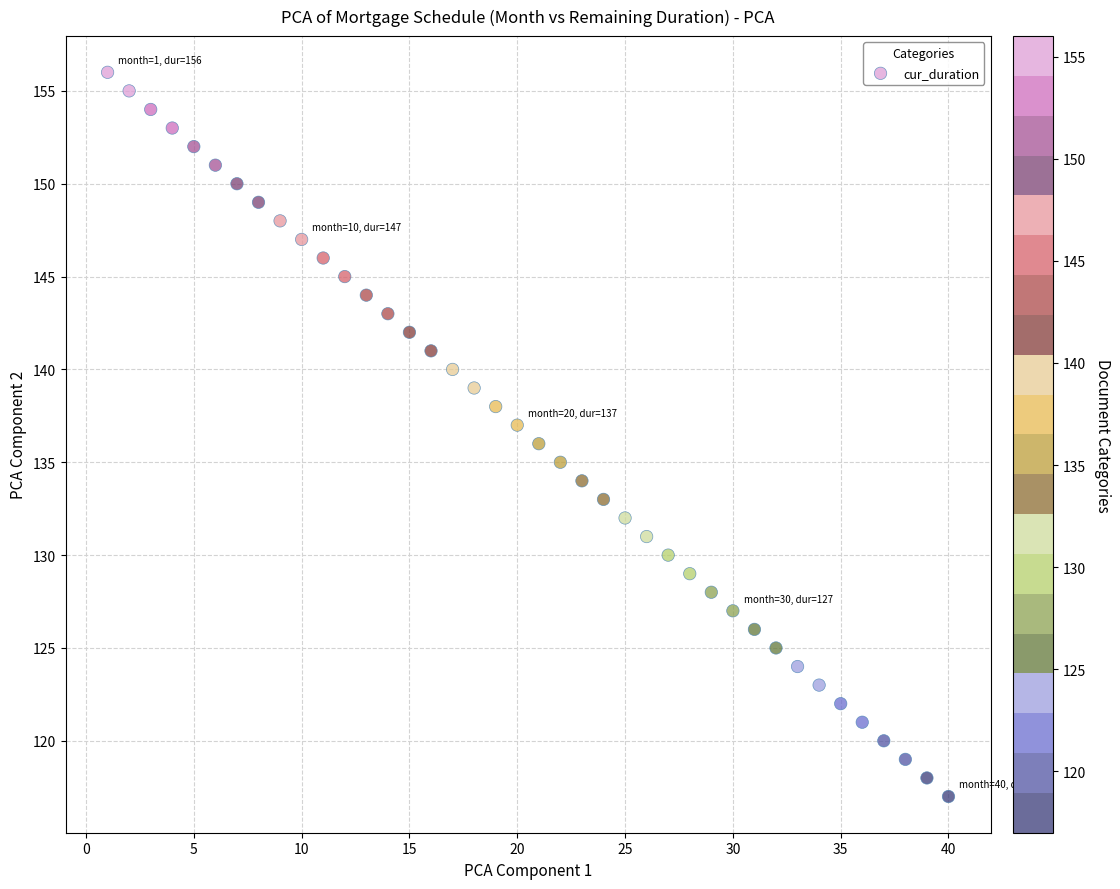

What is the range of Y values (max minus min)?

39